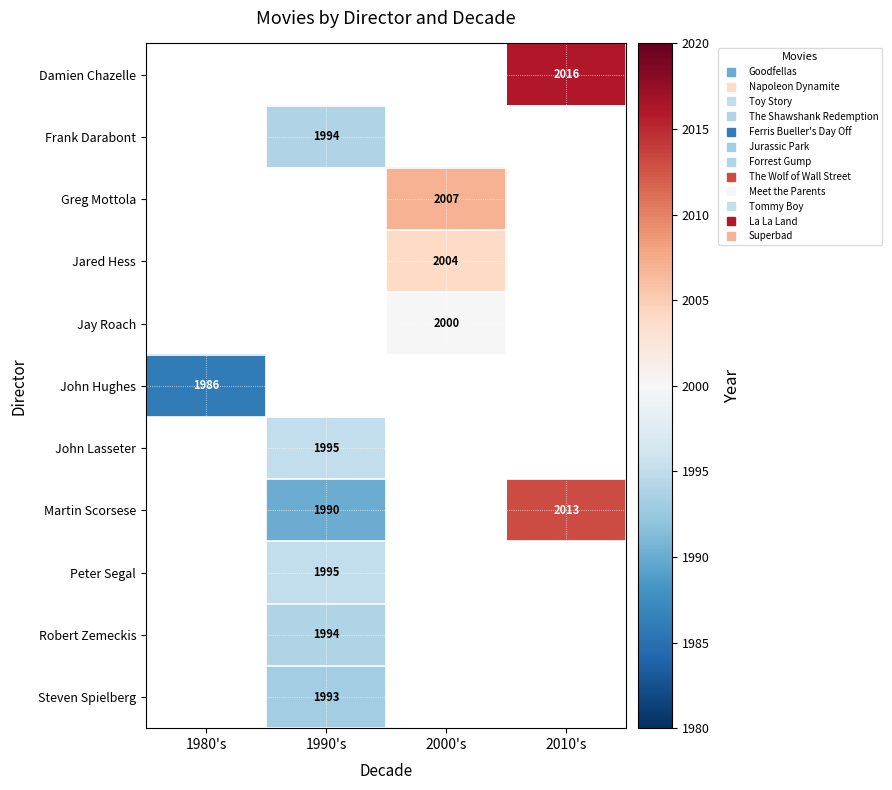

What is the spread (max minus min) of values at 2010's?

3.0